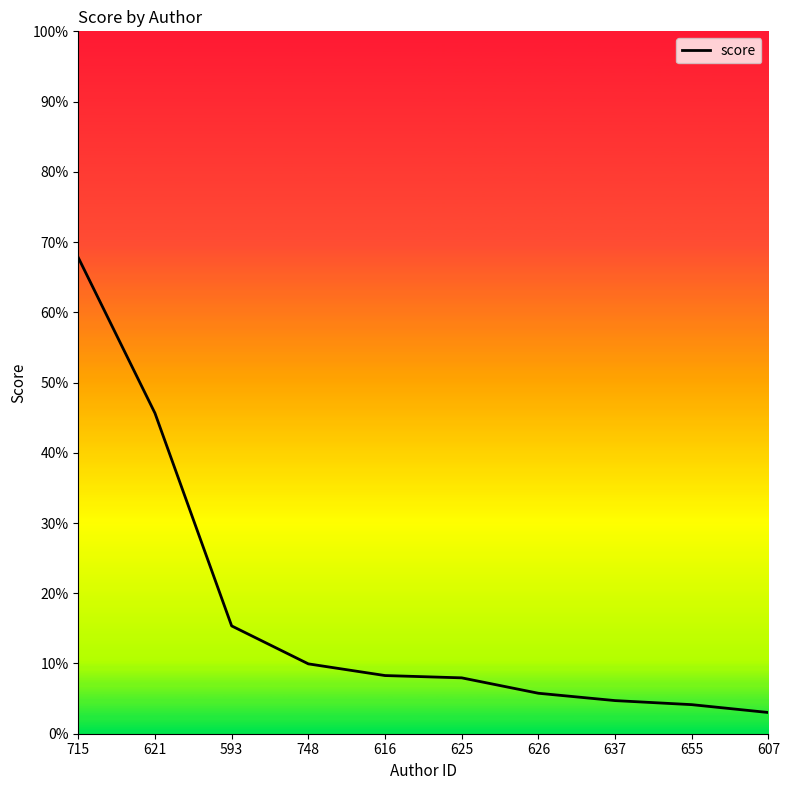

True or false: the data shows 3.0 at 607.

True